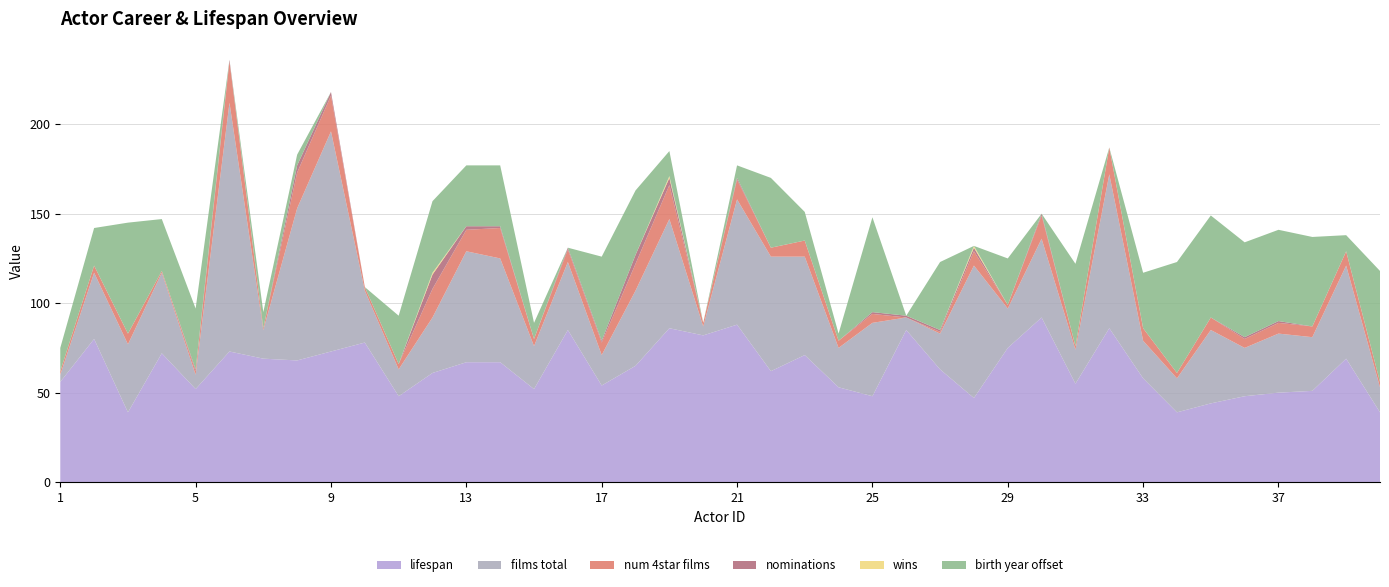

Reading left to right, extract all data points from this chart.

films_total: 4	37	38	45	8	139	16	85	123	29	15	31	62	58	24	38	17	42	61	5	70	64	55	22	41	7	20	74	22	44	19	86	21	19	41	27	33	30	52	14
num_4star_films: 2	4	6	1	2	23	1	20	20	2	3	16	12	17	4	7	7	15	19	2	11	5	9	4	5	0	1	8	2	13	2	15	7	3	7	5	6	6	8	3
num_nom: 0	0	0	0	1	1	0	4	2	0	0	8	2	1	0	1	1	5	4	0	1	0	0	0	1	1	1	2	0	1	0	0	0	0	0	1	1	0	0	0
num_win: 0	0	0	0	0	0	0	0	0	0	0	1	0	0	0	0	0	0	1	0	0	0	0	0	0	0	0	1	0	0	0	0	0	0	0	0	0	0	0	0
lifespan: 56	80	39	72	52	73	69	68	73	78	48	61	67	67	52	85	54	65	86	82	88	62	71	53	48	85	63	47	75	92	55	86	58	39	44	48	50	51	69	39
birth_year_offset: 13	21	62	29	34	0	9	6	0	0	27	40	34	34	9	0	47	36	14	0	7	39	16	4	53	0	38	0	26	0	46	0	31	62	57	53	51	50	9	62